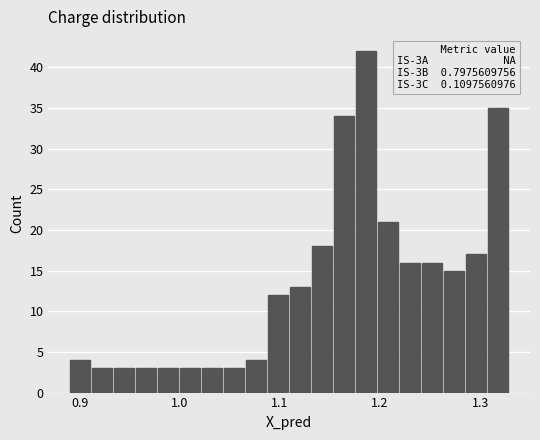

Read against the x-axis, roughly where is the centre of the tallest bar?

1.19